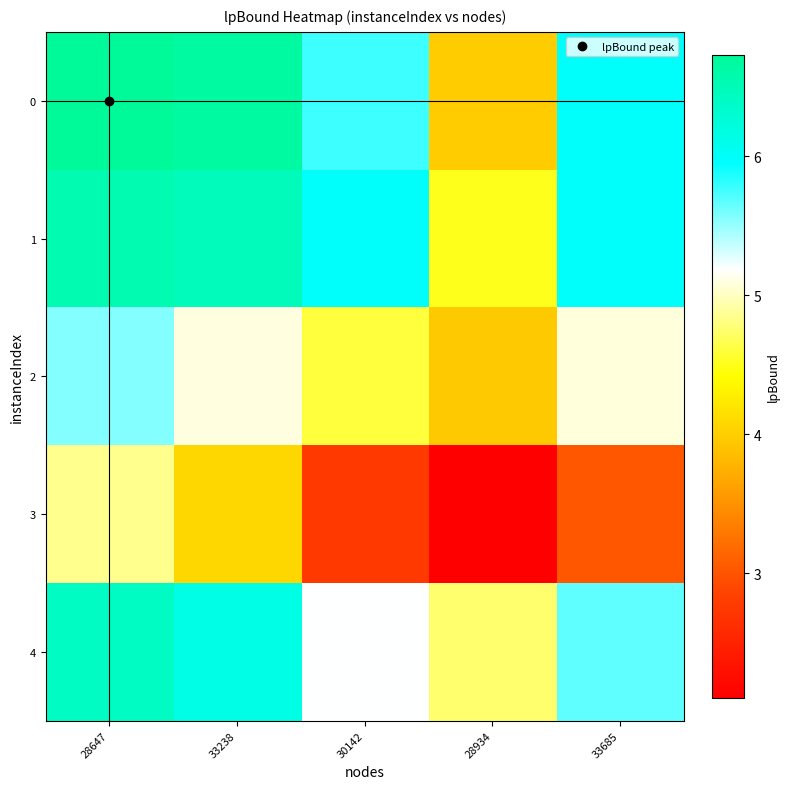

Between 28647 and 33685, which series saw the biggest shift?

3